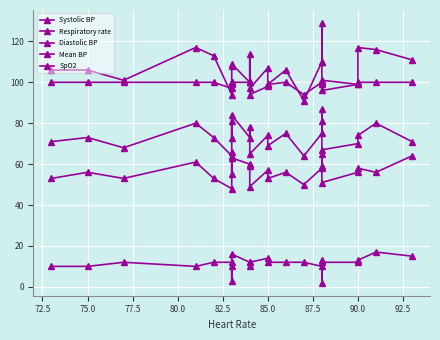

Does the chart display data point markers on the line(s)?

Yes